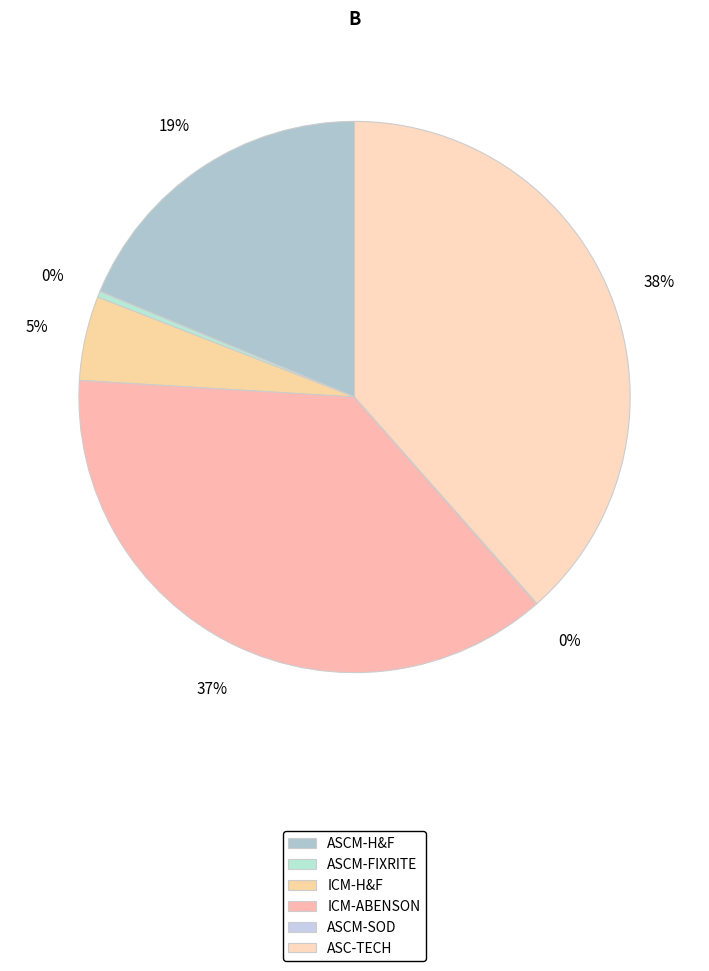

The ASCM-FIXRITE slice represents 1% of the pie. True or false?

False